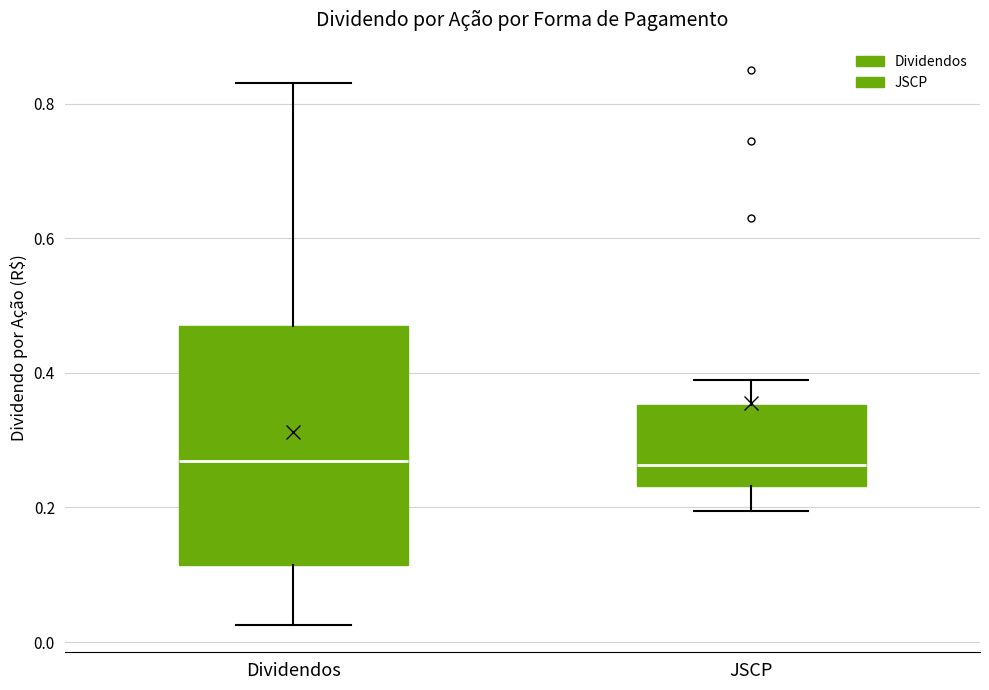

Reading left to right, read every box against the y-axis: the position of its median line, the range the box covers, and the ends of its whiskers. The values are not printed on the chart, so give them approximately, as read against the axis.

Dividendos: median 0.26, box 0.12 to 0.46, whiskers 0.02 to 0.84
JSCP: median 0.26, box 0.24 to 0.36, whiskers 0.20 to 0.40